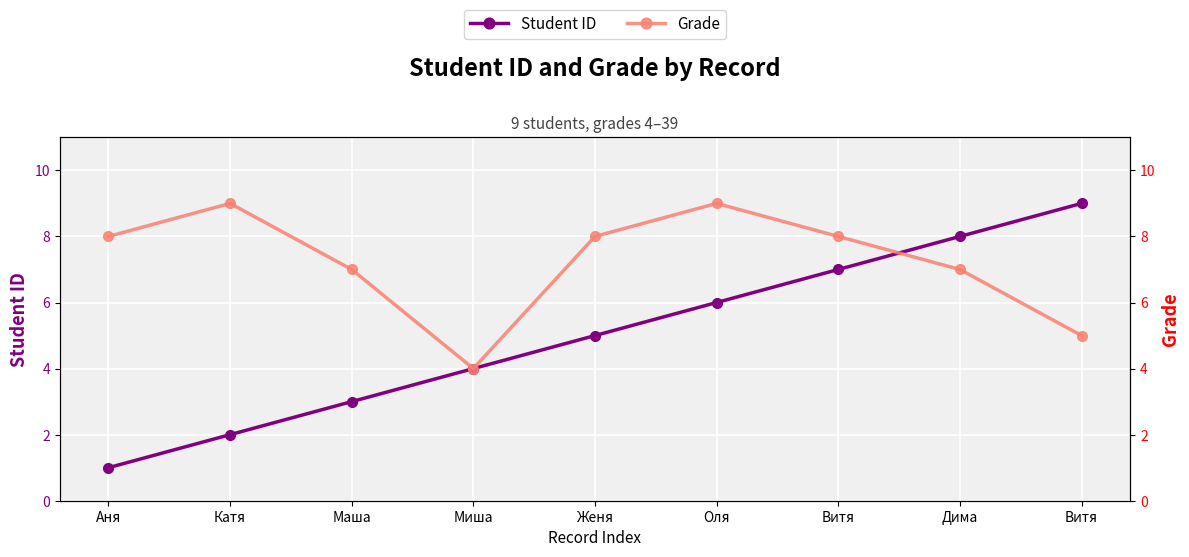

Is this an area chart (filled region under the line)?

No